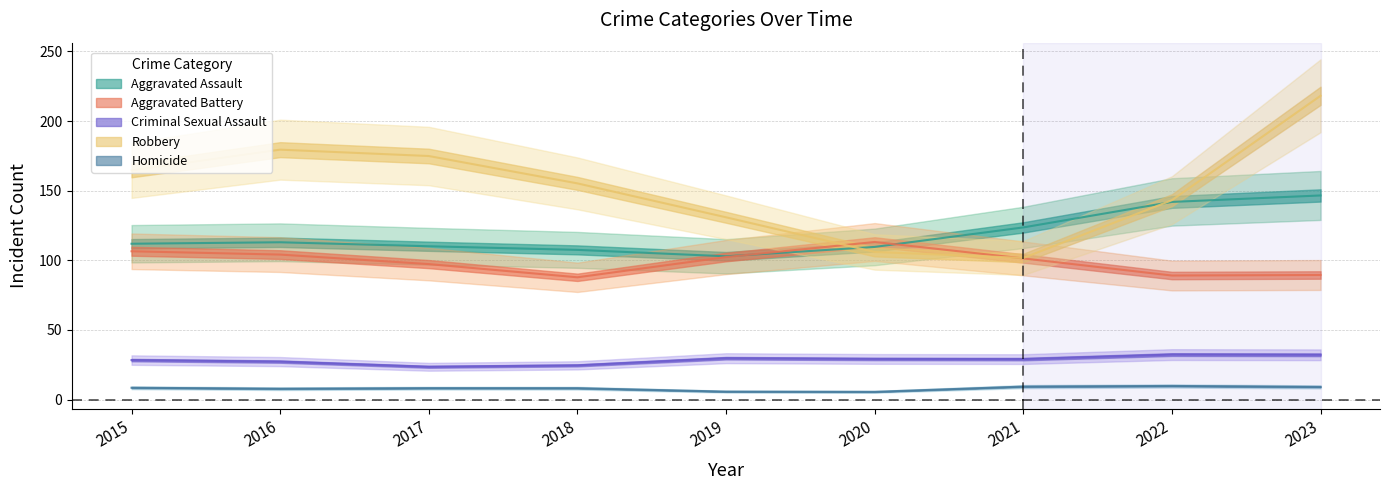

How many data points in Robbery are less than 154?

4